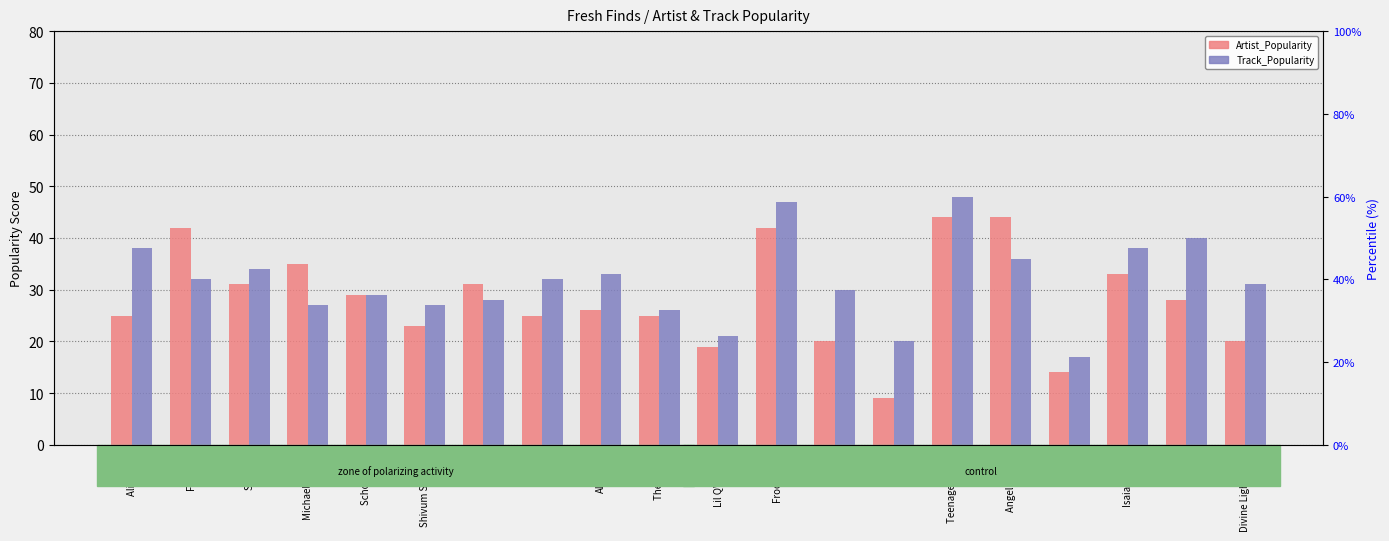

What is the spread (max minus min) of values at JAOH?

11